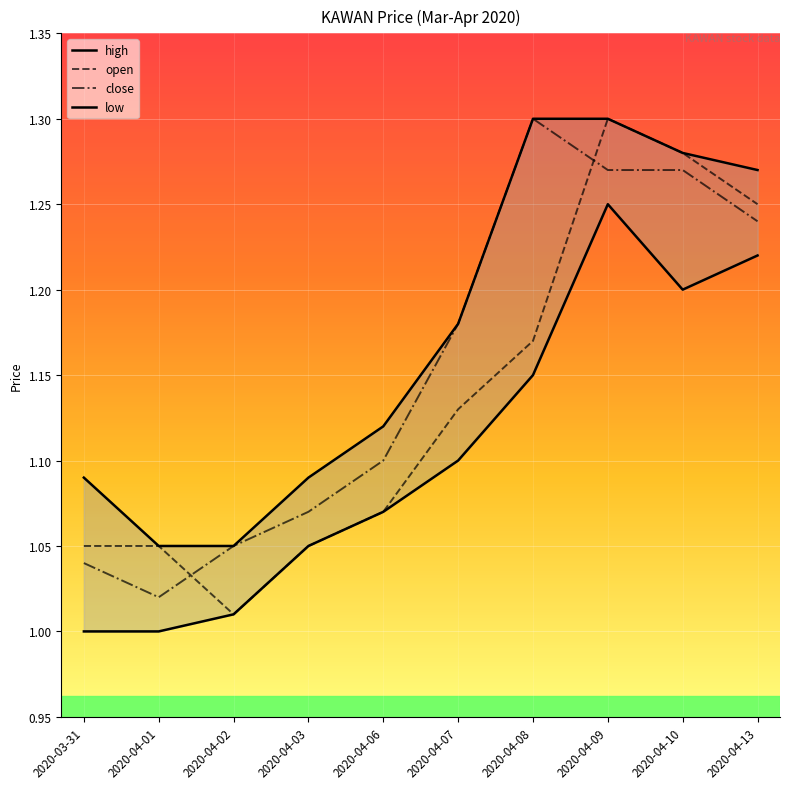

Which has a higher value, 2020-04-03 or 2020-04-13?

2020-04-13